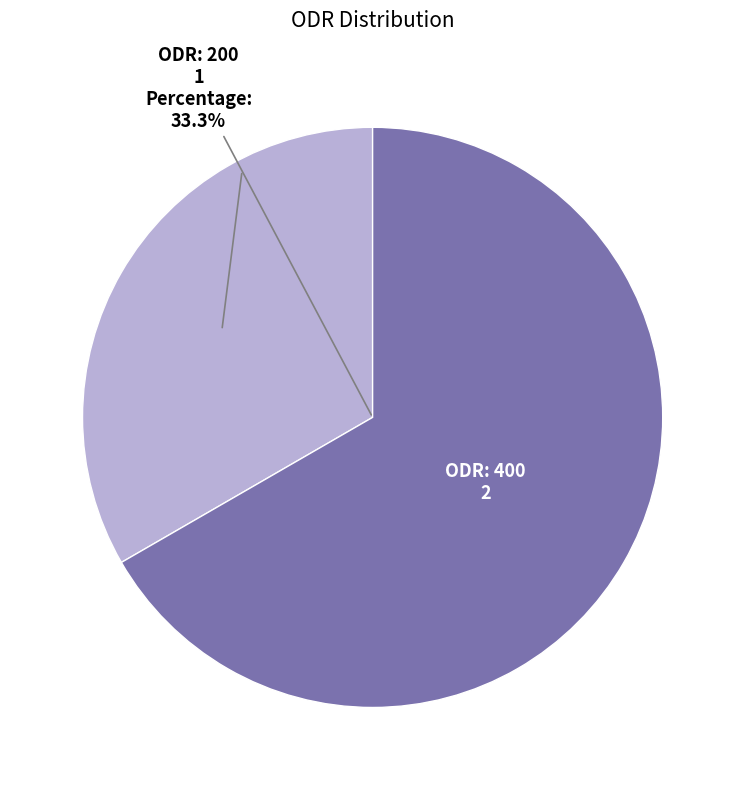

Which category accounts for the majority?

400